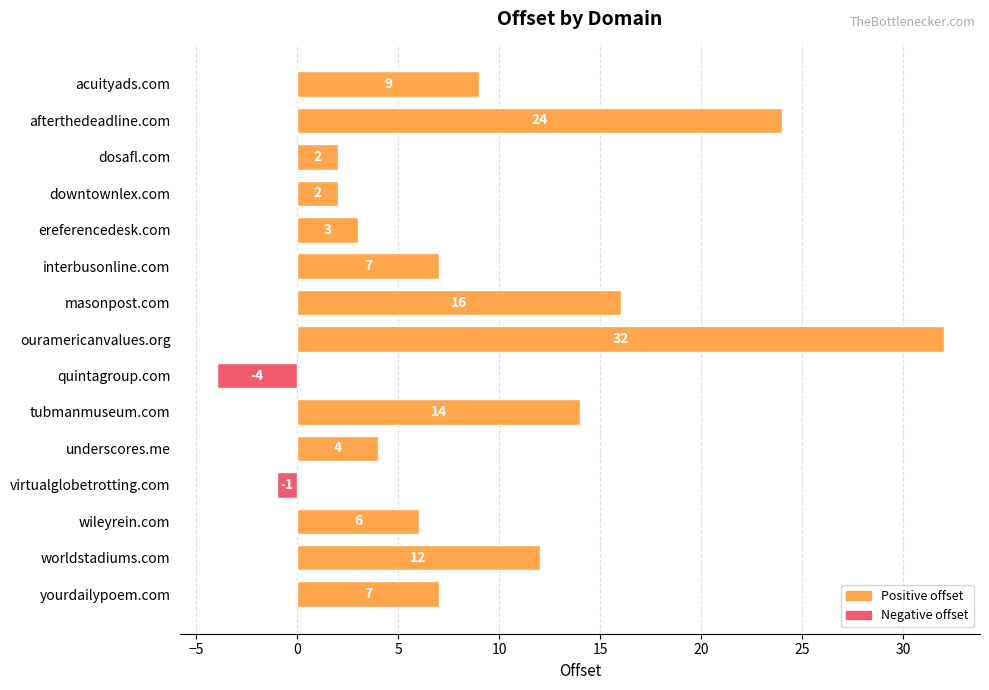

How many data points does each series have?

15